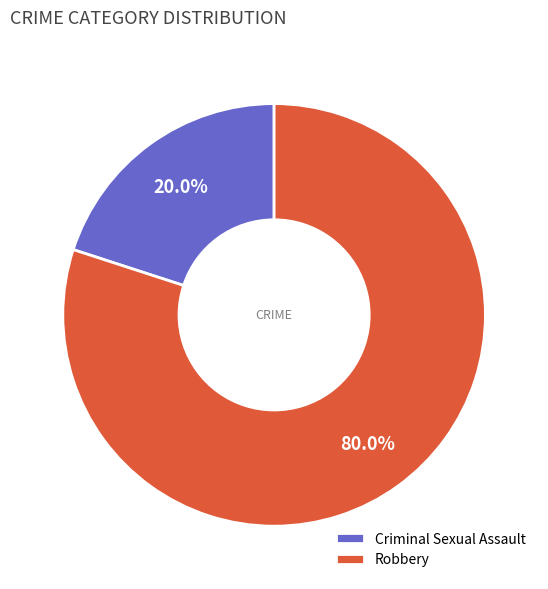

Is there a majority slice in this chart?

Yes